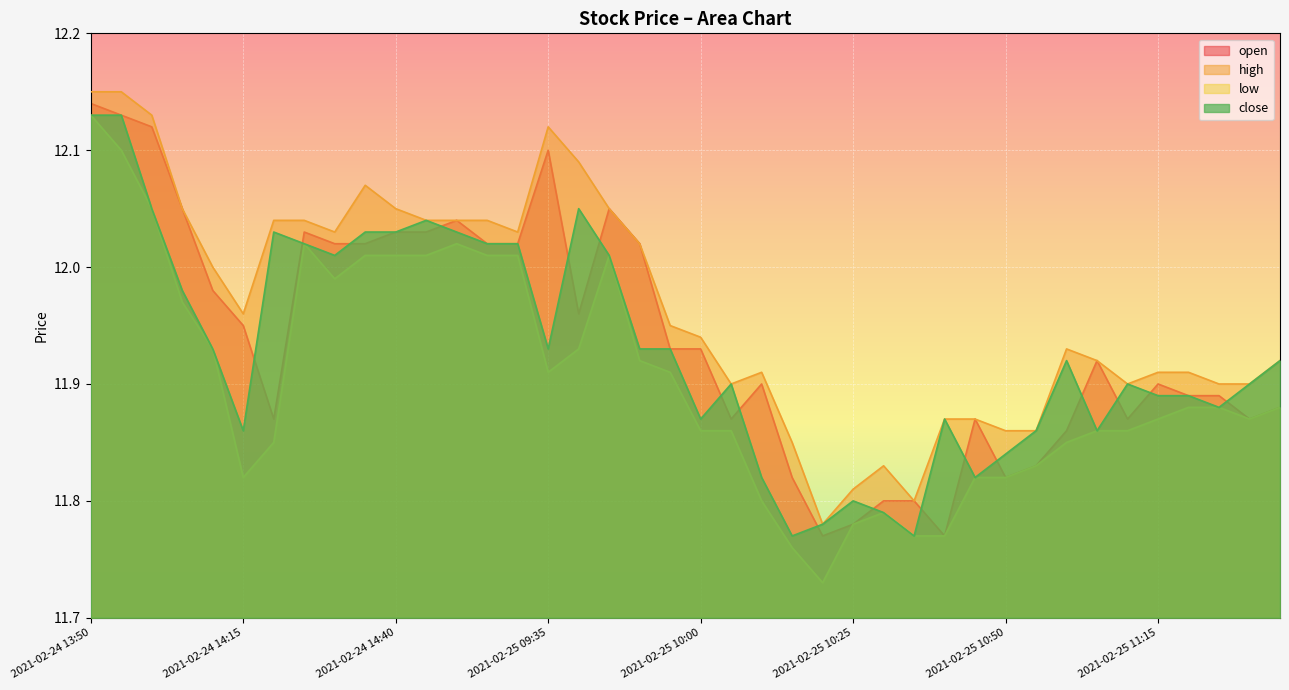

True or false: close and open cross at least once.

True